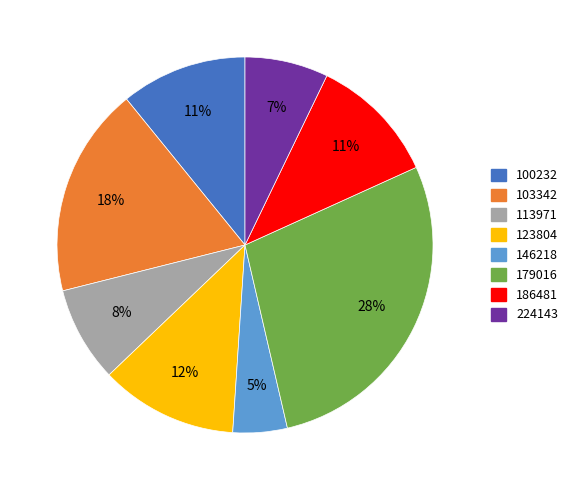

Between 179016 and 146218, which is larger?

179016